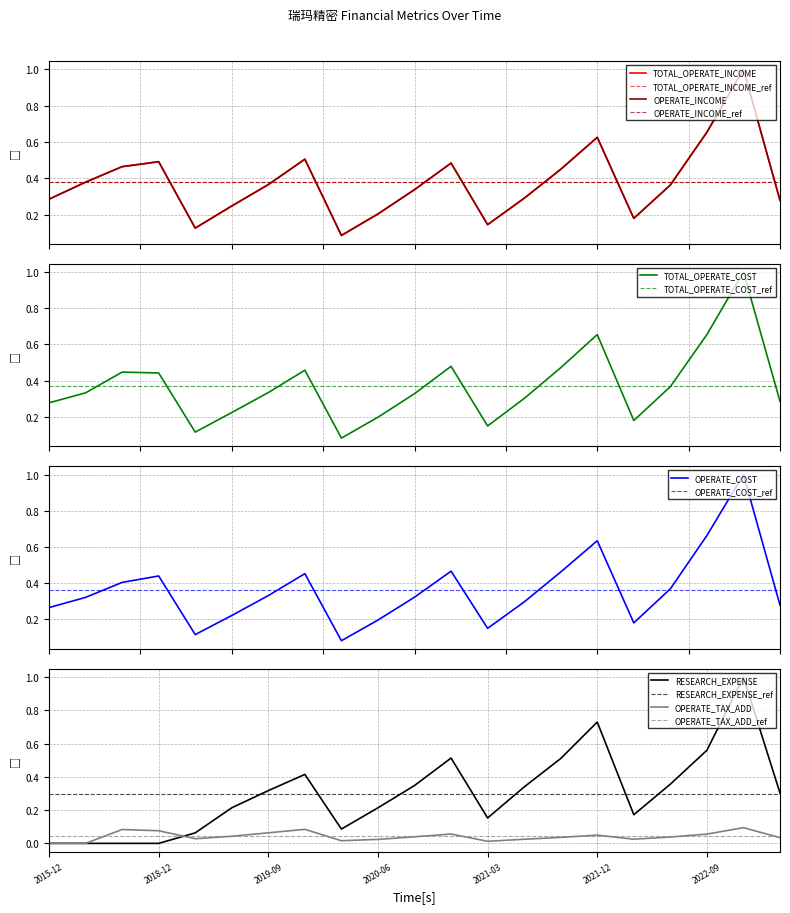

Reading left to right, list all the values displayed in this chart.

TOTAL_OPERATE_INCOME: 0.3	0.4	0.5	0.5	0.1	0.2	0.4	0.5	0.1	0.2	0.3	0.5	0.1	0.3	0.5	0.6	0.2	0.4	0.7	1.0	0.3
OPERATE_INCOME: 0.3	0.4	0.5	0.5	0.1	0.2	0.4	0.5	0.1	0.2	0.3	0.5	0.1	0.3	0.5	0.6	0.2	0.4	0.7	1.0	0.3
TOTAL_OPERATE_COST: 0.3	0.3	0.4	0.4	0.1	0.2	0.3	0.5	0.1	0.2	0.3	0.5	0.1	0.3	0.5	0.7	0.2	0.4	0.7	1.0	0.3
OPERATE_COST: 0.3	0.3	0.4	0.4	0.1	0.2	0.3	0.5	0.1	0.2	0.3	0.5	0.1	0.3	0.5	0.6	0.2	0.4	0.7	1.0	0.3
RESEARCH_EXPENSE: 0.0	0.0	0.0	0.0	0.1	0.2	0.3	0.4	0.1	0.2	0.3	0.5	0.2	0.3	0.5	0.7	0.2	0.4	0.6	1.0	0.3
OPERATE_TAX_ADD: 0.0	0.0	0.1	0.1	0.0	0.0	0.1	0.1	0.0	0.0	0.0	0.1	0.0	0.0	0.0	0.0	0.0	0.0	0.1	0.1	0.0